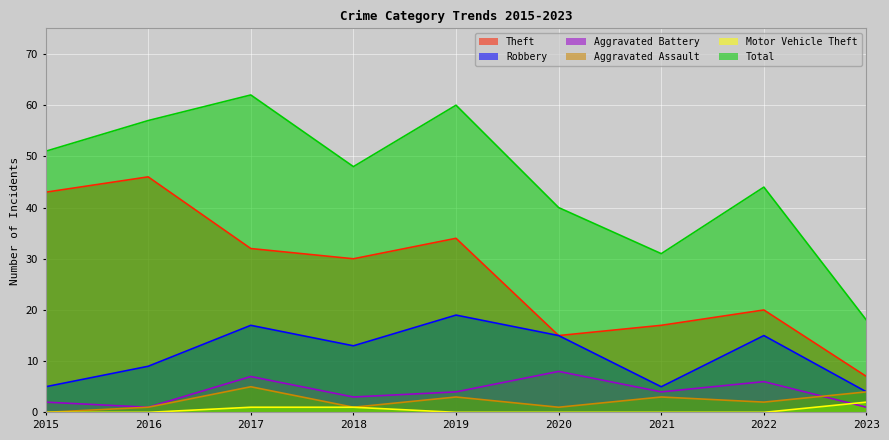

What is the difference between the maximum and minimum values in the Motor Vehicle Theft series?

2